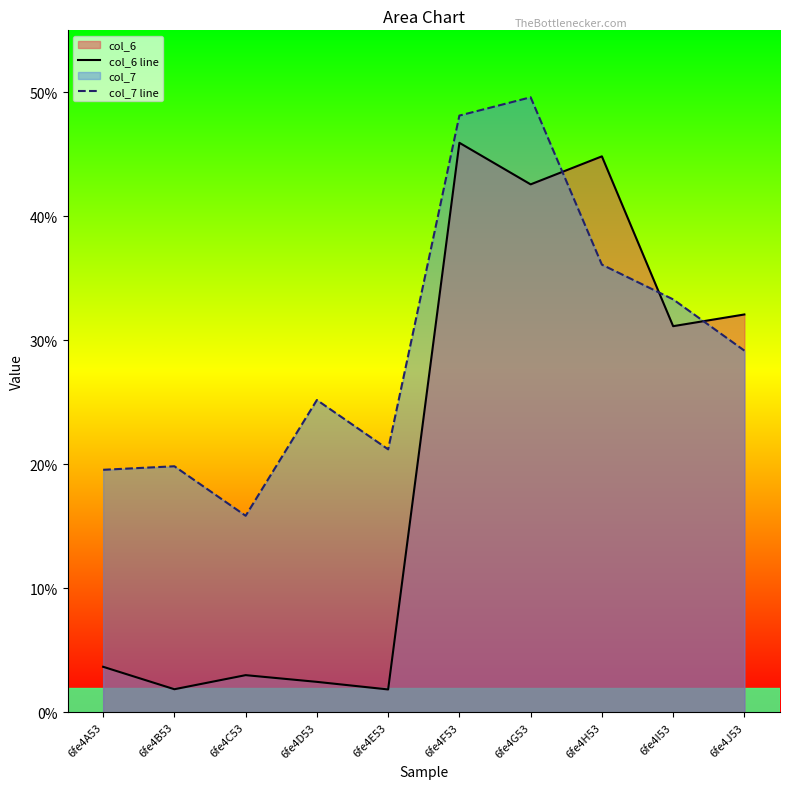

How many times do col_7 line and col_6 line cross each other?

3